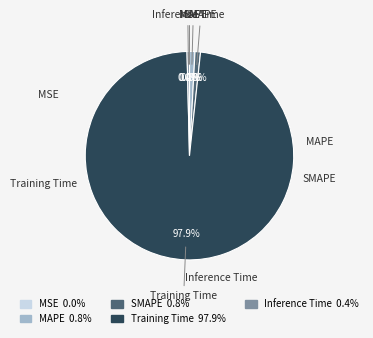

Does Training Time 97.9% account for over 50% of the chart?

Yes